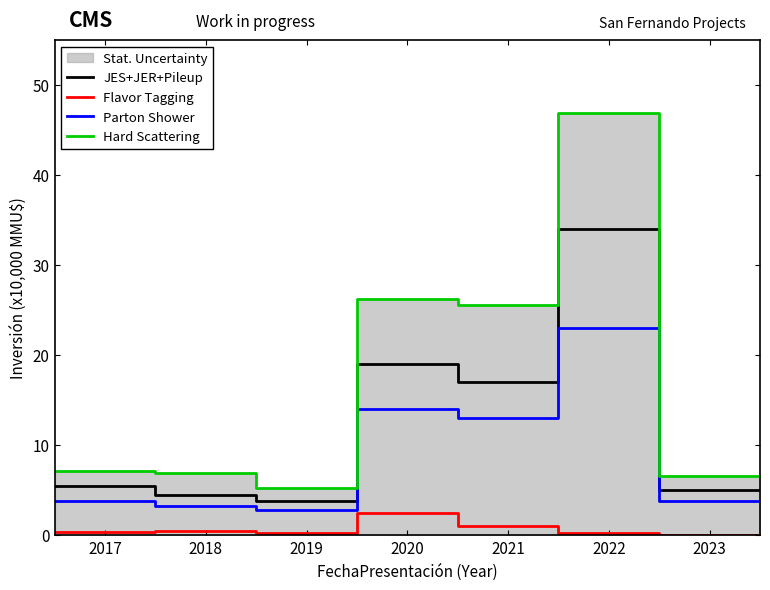

True or false: Parton Shower and Flavor Tagging cross at least once.

False